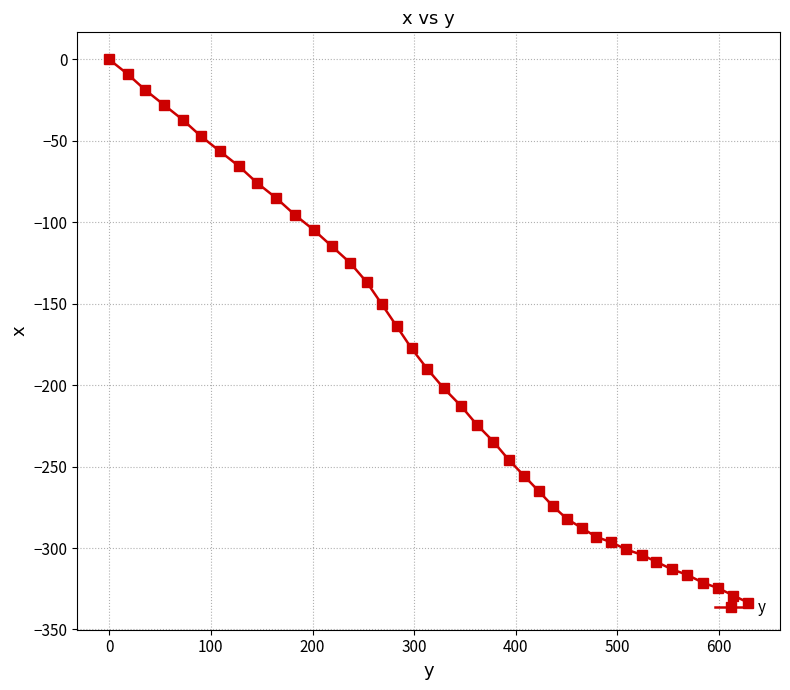

True or false: there are more than 1 points higher than both neighbors.

False